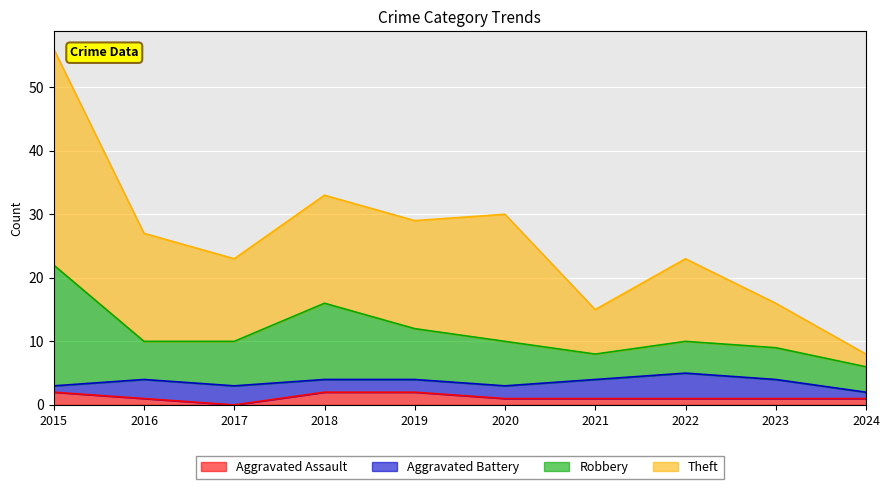

At which category is the sum across all series the highest?

2015